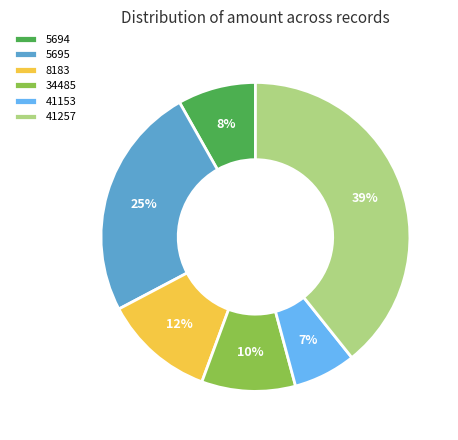

Is there any slice that represents more than half of the pie?

No